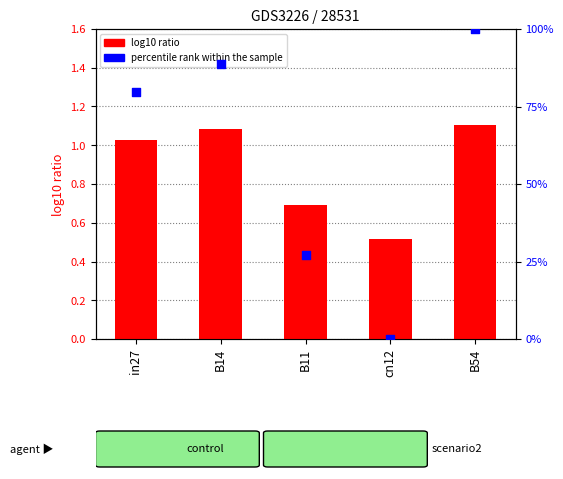

Is the value of log10 ratio at B54 greater than the value of percentile rank within the sample at B11?

No